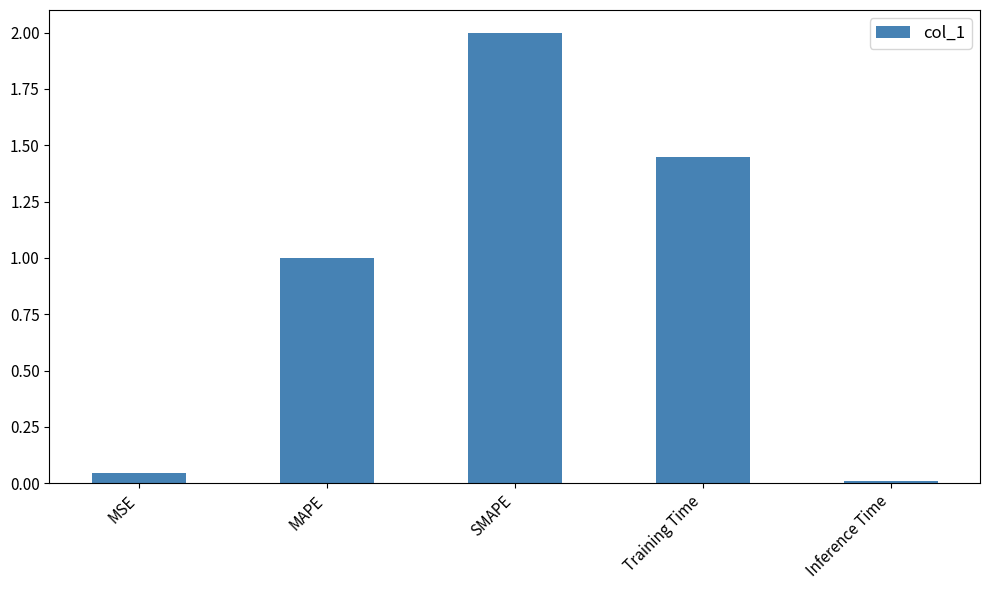

Is it true that the value at Inference Time is 0.0?

True